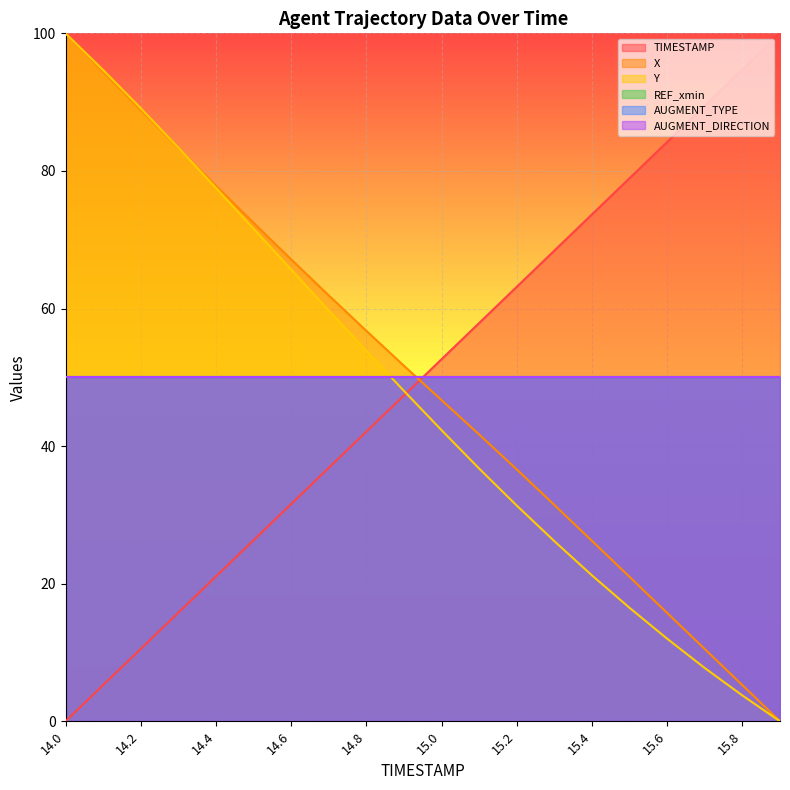

What is the label of the 12th point from the right?

14.8